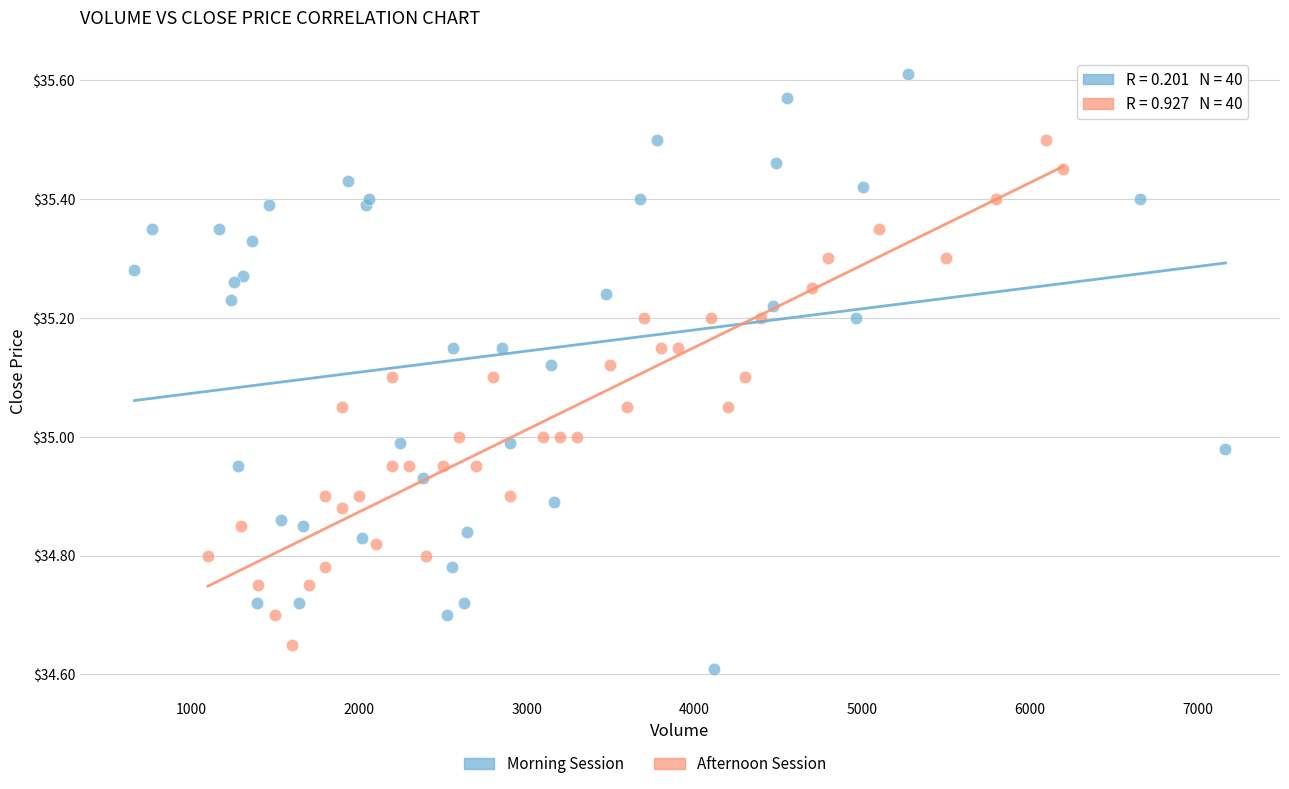

Which series has the largest Y range (max minus min)?

Morning Session